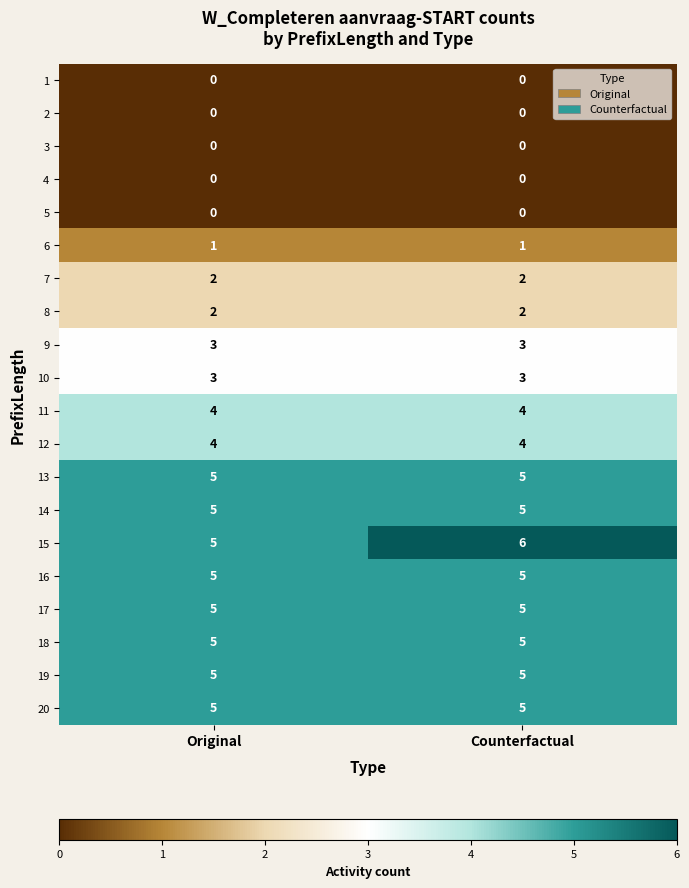

Which series has the widest spread of values?

15